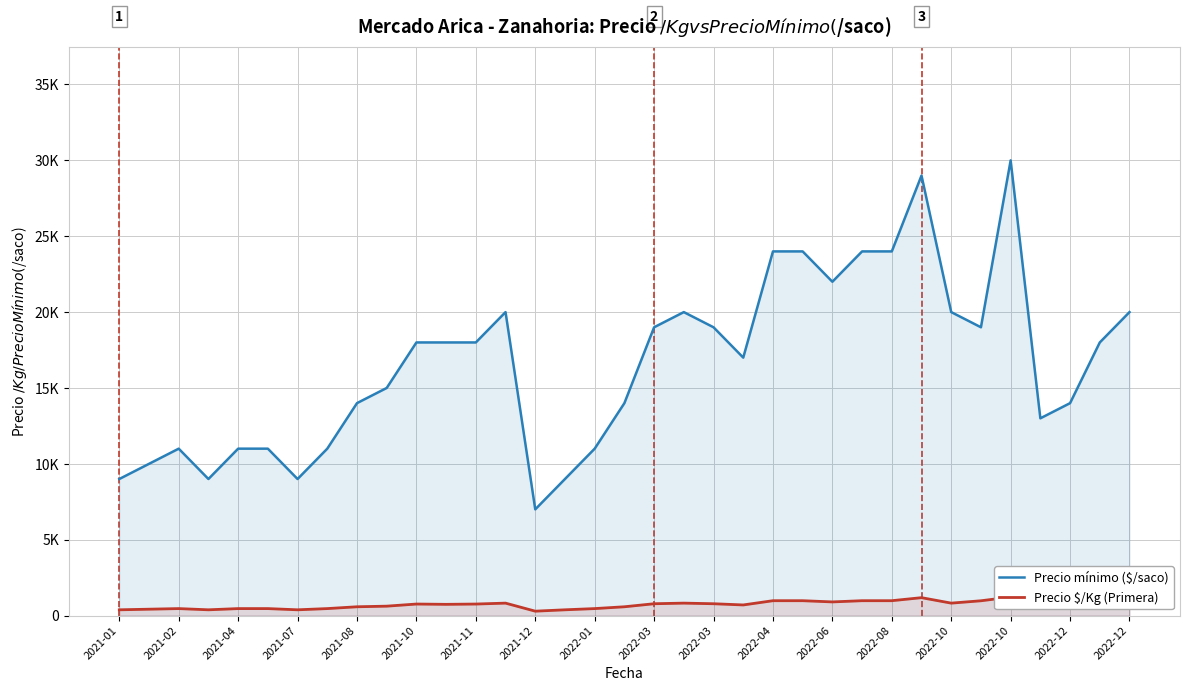

At which label is Precio $/Kg (Primera) closest to 755?

2021-10